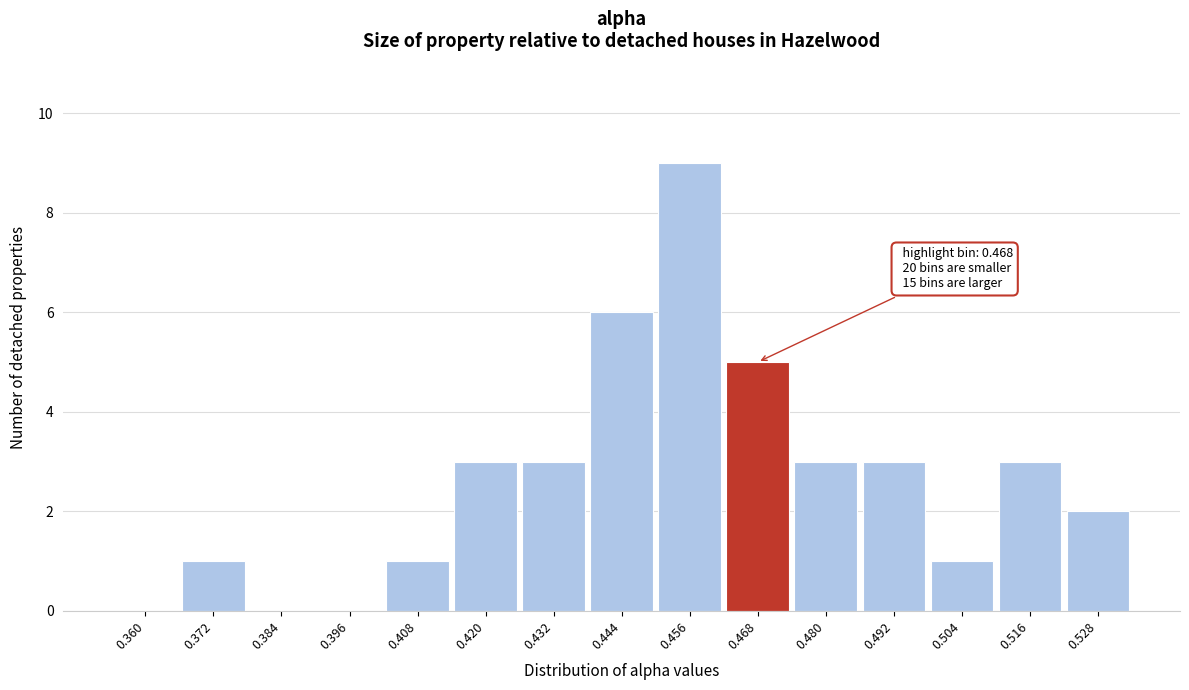

Reading left to right, transcribe all the data shown in this chart.

0.360=0	0.372=1	0.384=0	0.396=0	0.408=1	0.420=3	0.432=3	0.444=6	0.456=9	0.468=5	0.480=3	0.492=3	0.504=1	0.516=3	0.528=2